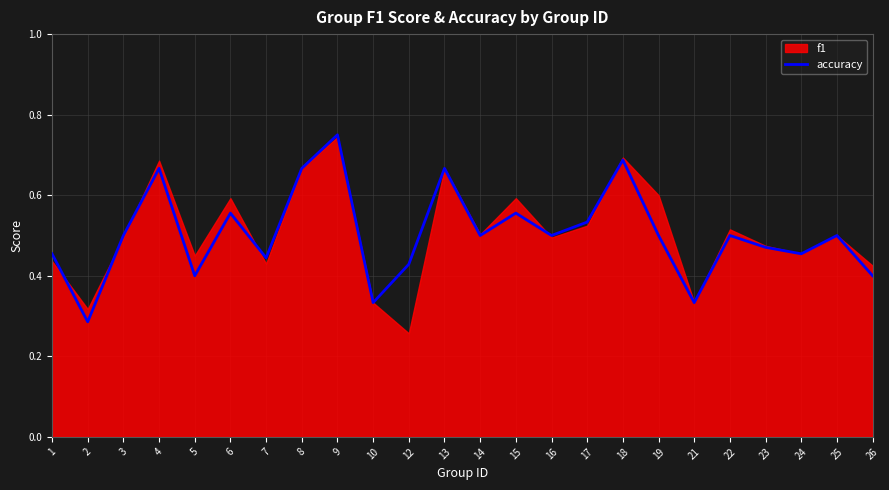

Is it true that the value at 12 is 0.4?

True